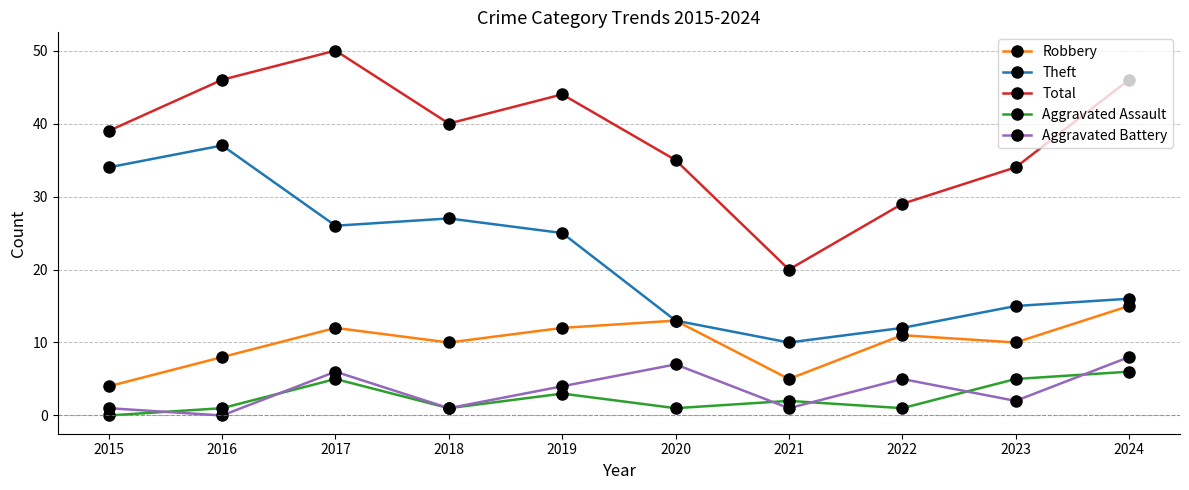

At which category does Robbery reach its first local peak?

2017